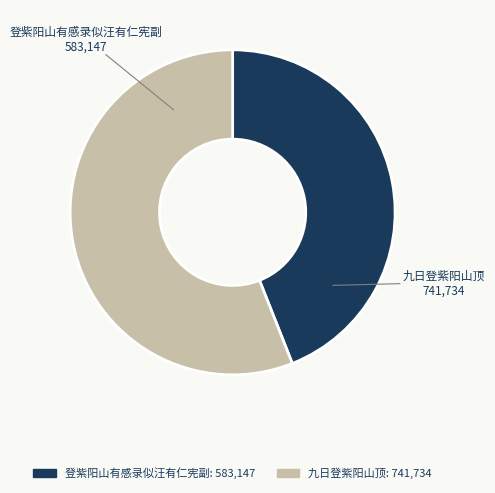

Combined, do 登紫阳山有感录似汪有仁宪副 and 九日登紫阳山顶 account for over 50%?

Yes